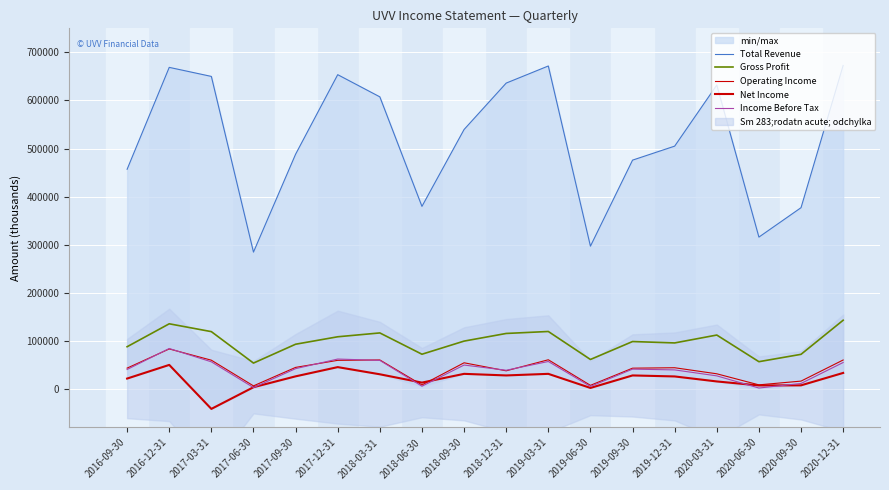

What is the total value across all series at 2019-03-31?

940400